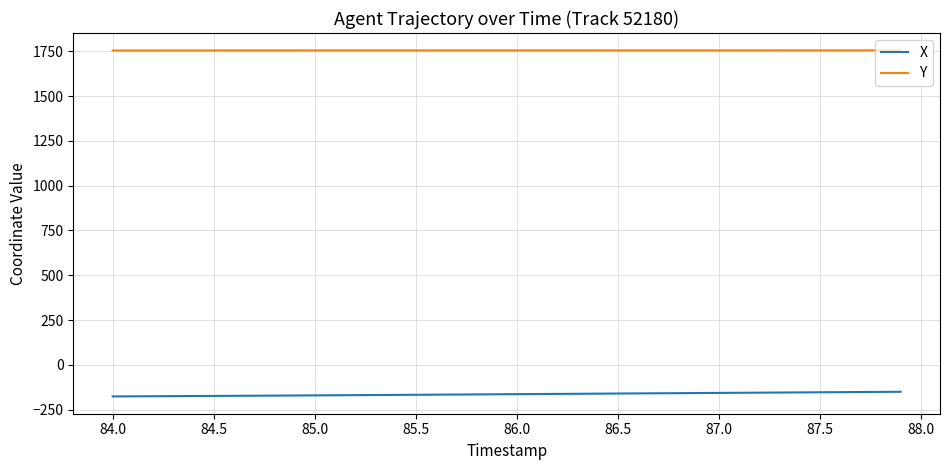

Which series has the largest total across all categories?

Y